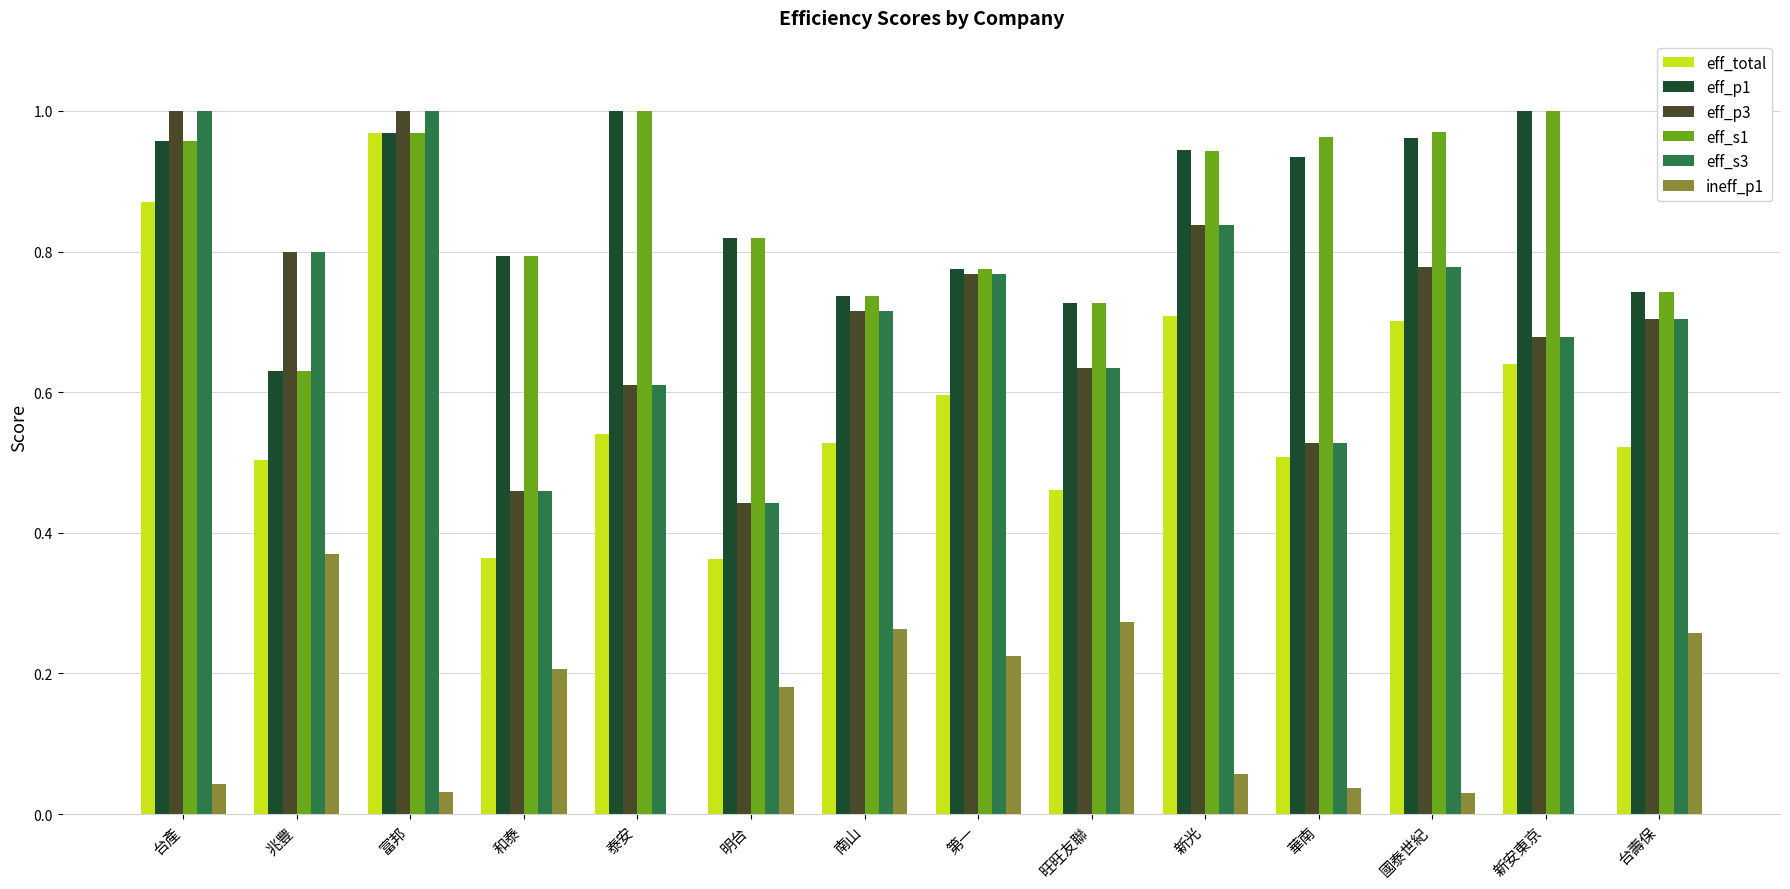

Is the value of eff_p3 at 兆豐 greater than the value of eff_total at 台壽保?

Yes